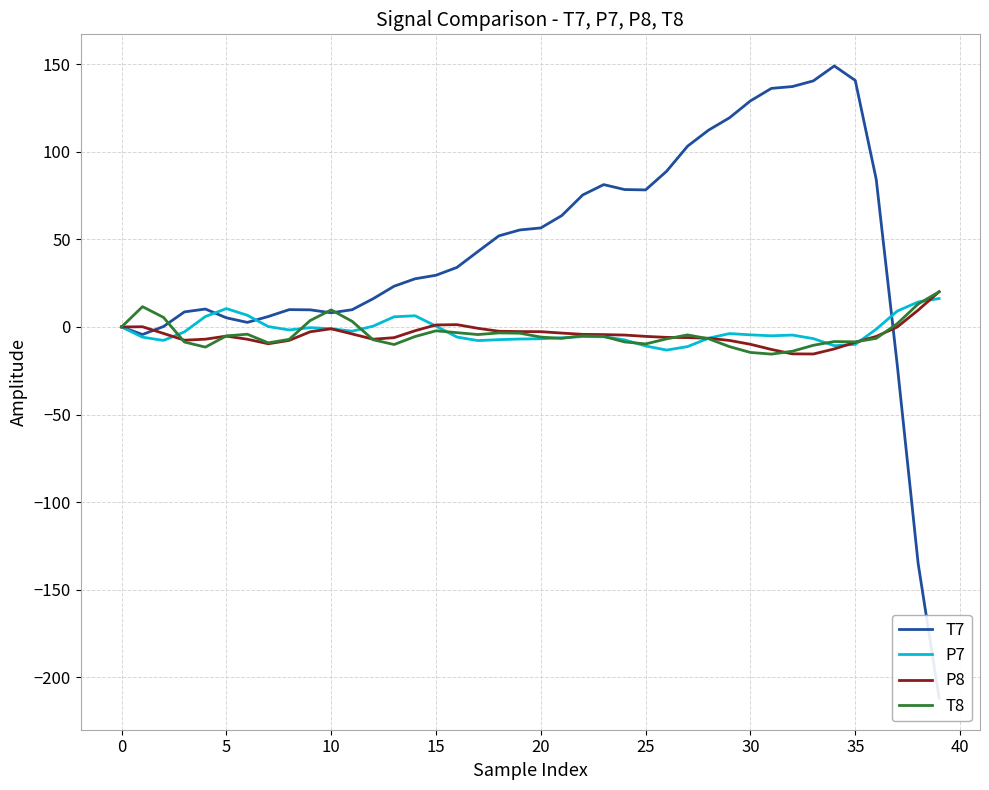

How many values in the T8 series exceed -5?

16